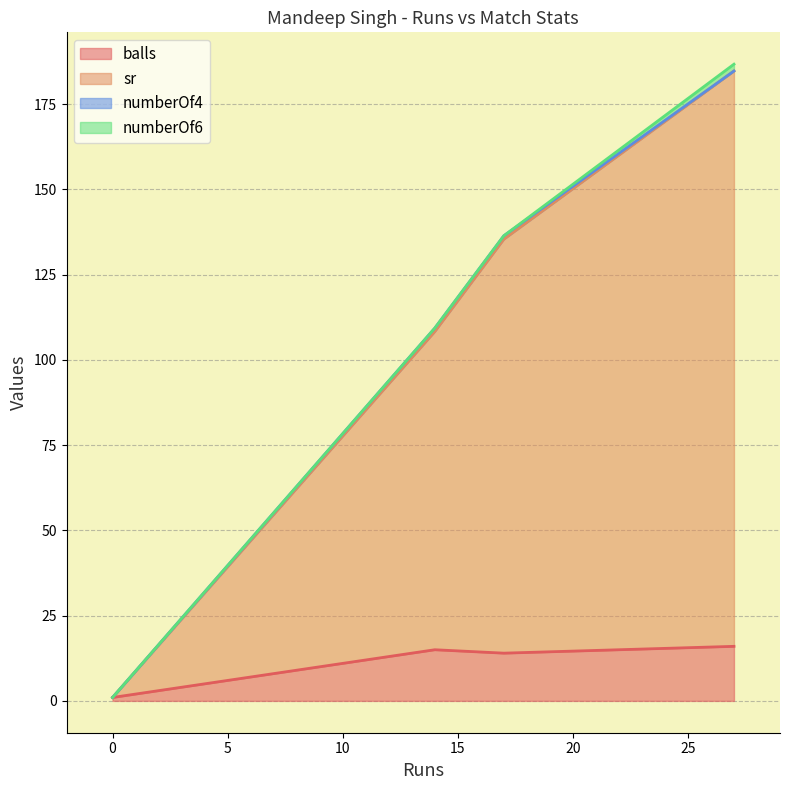

Is the value of balls at 27 greater than the value of sr at 17?

No